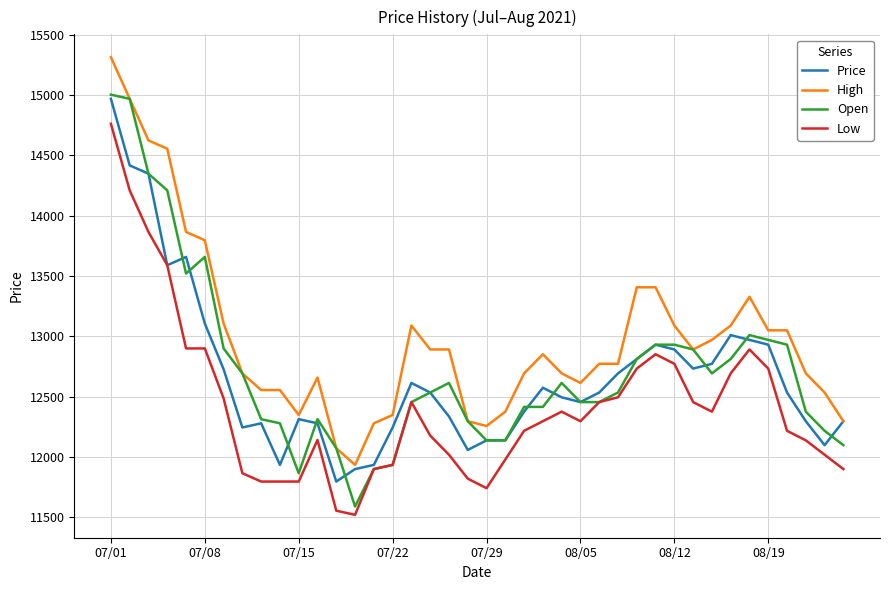

Which series has the largest total across all categories?

High